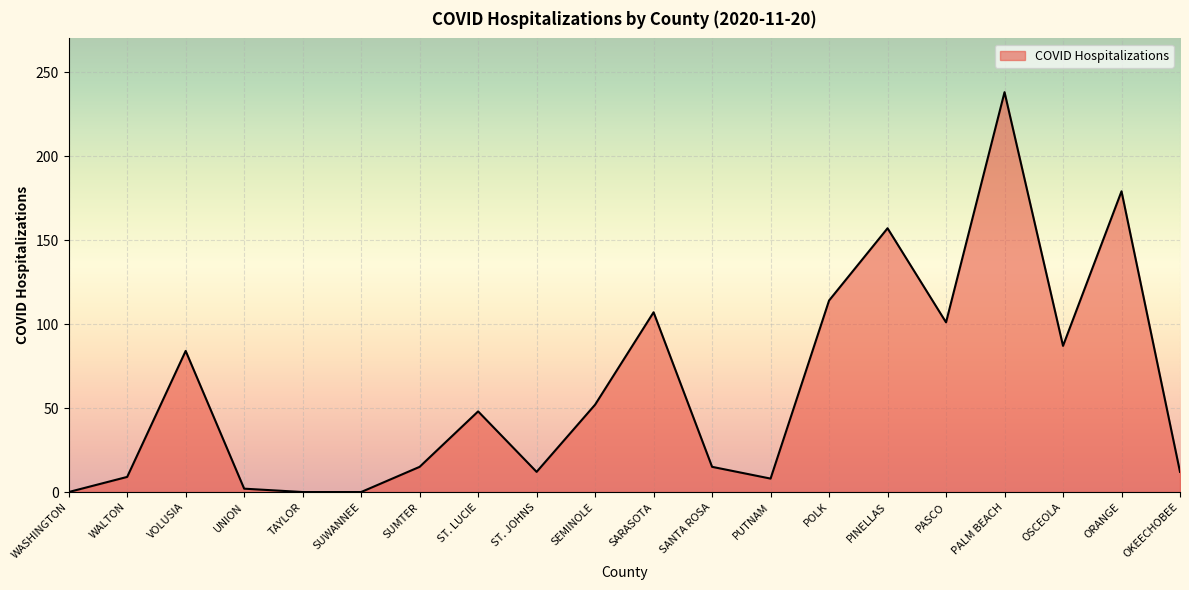

What is the average value?

62